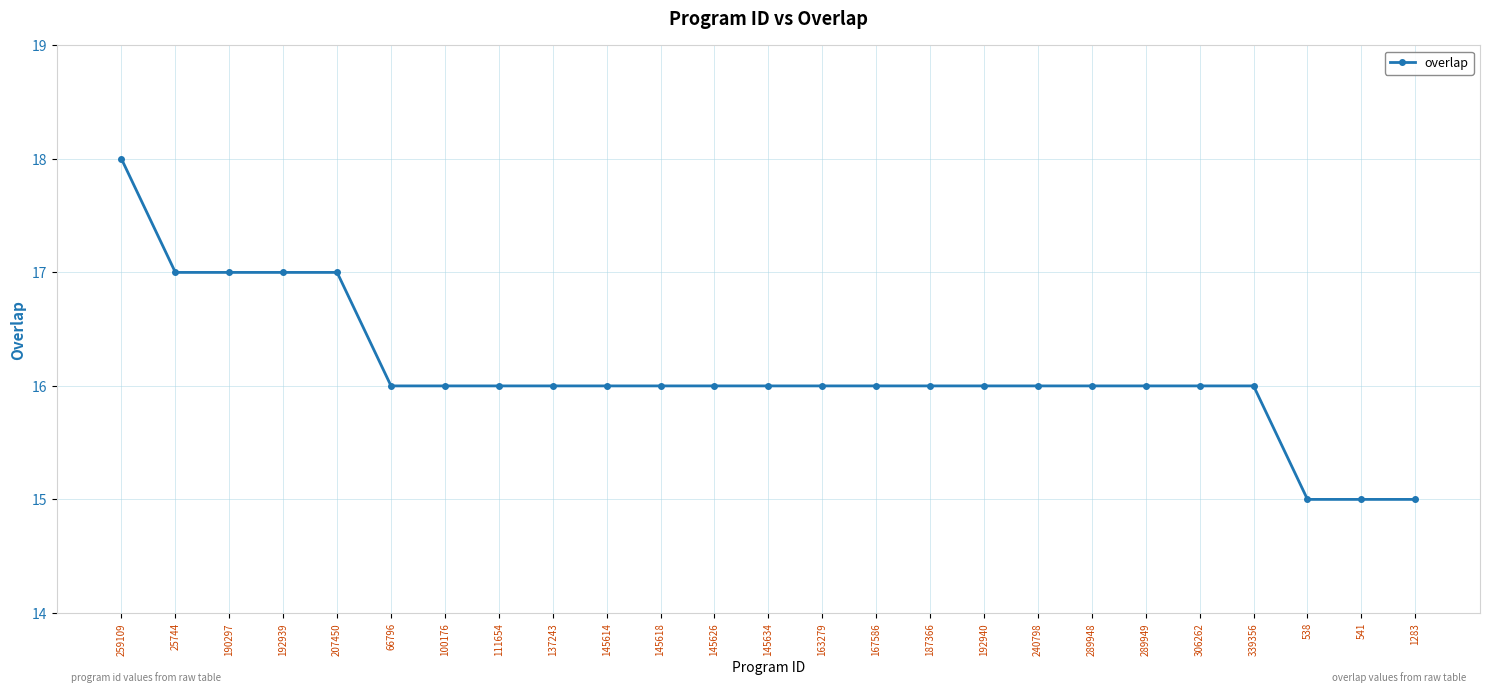

Count the values in the range 16 to 17.

21